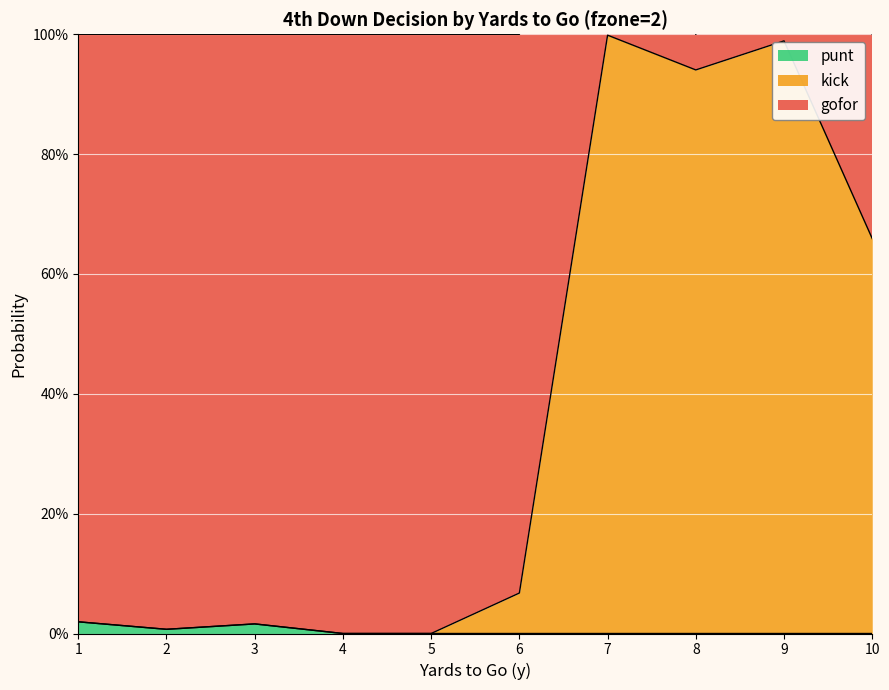

How many lines are shown in the chart?

2